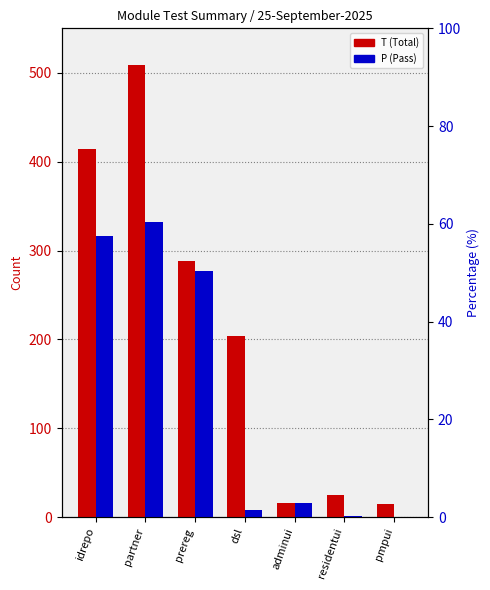

Count the number of categories in the chart.

7